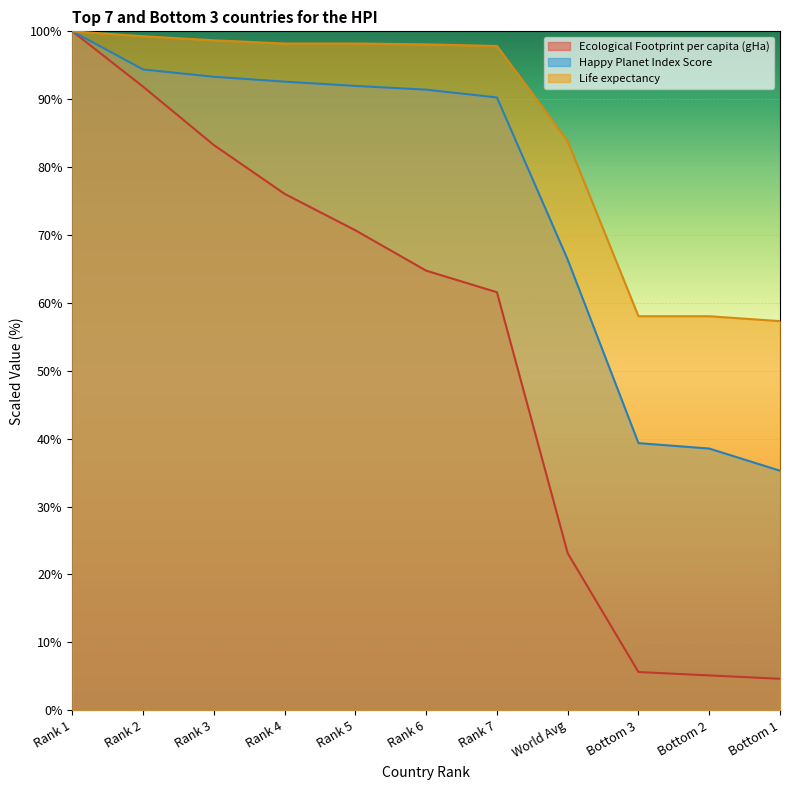

List the labels in order of Happy Planet Index Score value, smallest first.

Bottom 1, Bottom 2, Bottom 3, World Avg, Rank 7, Rank 6, Rank 5, Rank 4, Rank 3, Rank 2, Rank 1